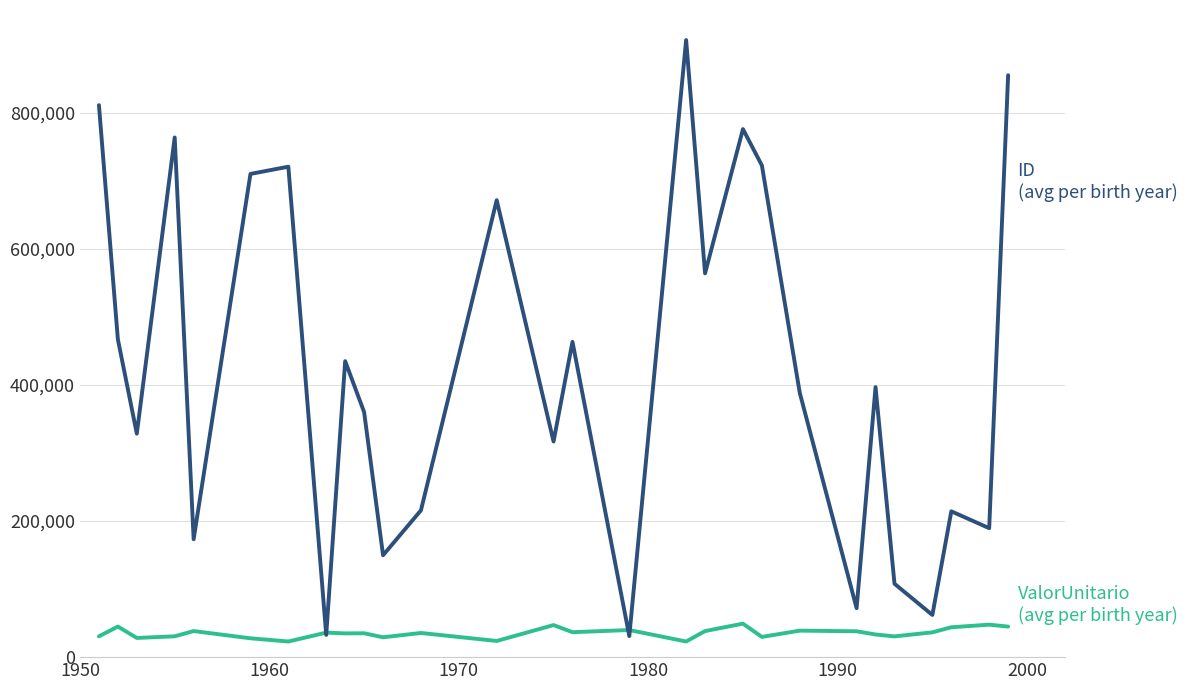

What is the smallest value displayed?

22969.1